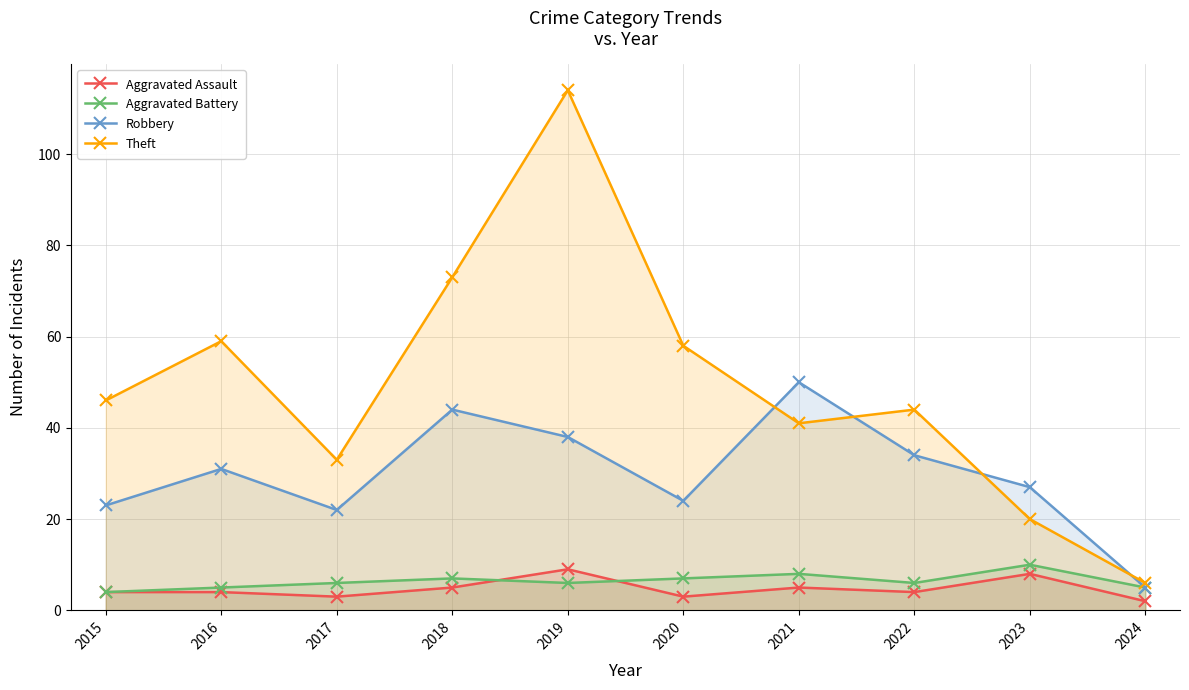

Is it true that Aggravated Battery equals 6 at 2017?

True